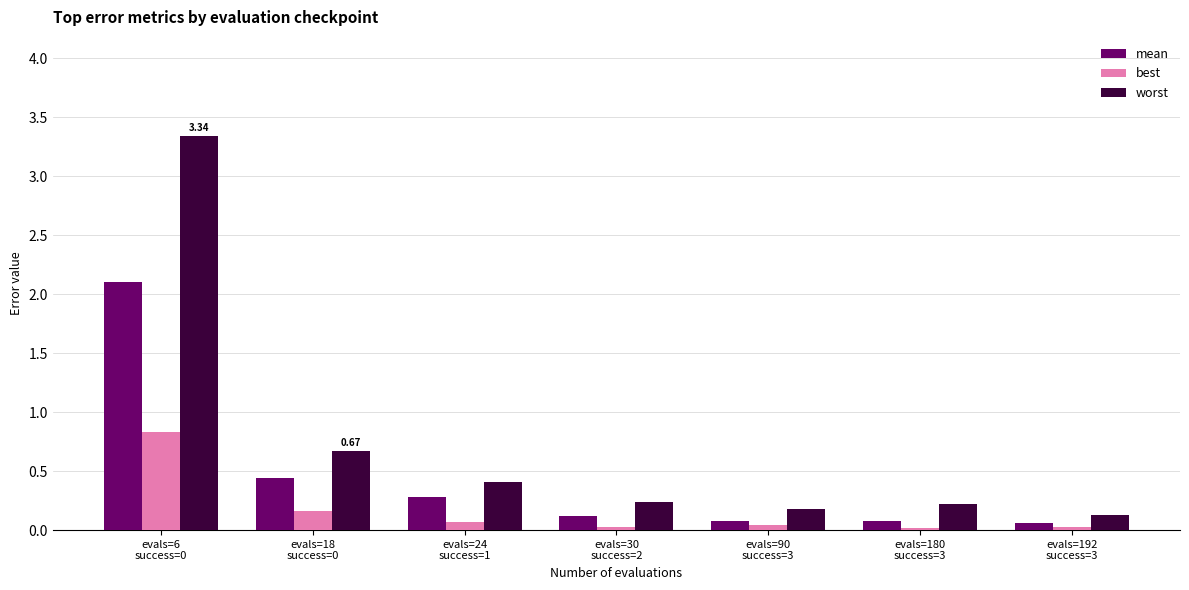

The best series shows 0.0 at evals=192
success=3. True or false?

True